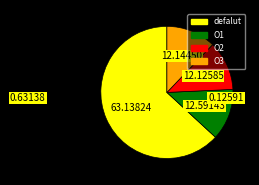

Which category has the biggest portion of the pie?

defalut